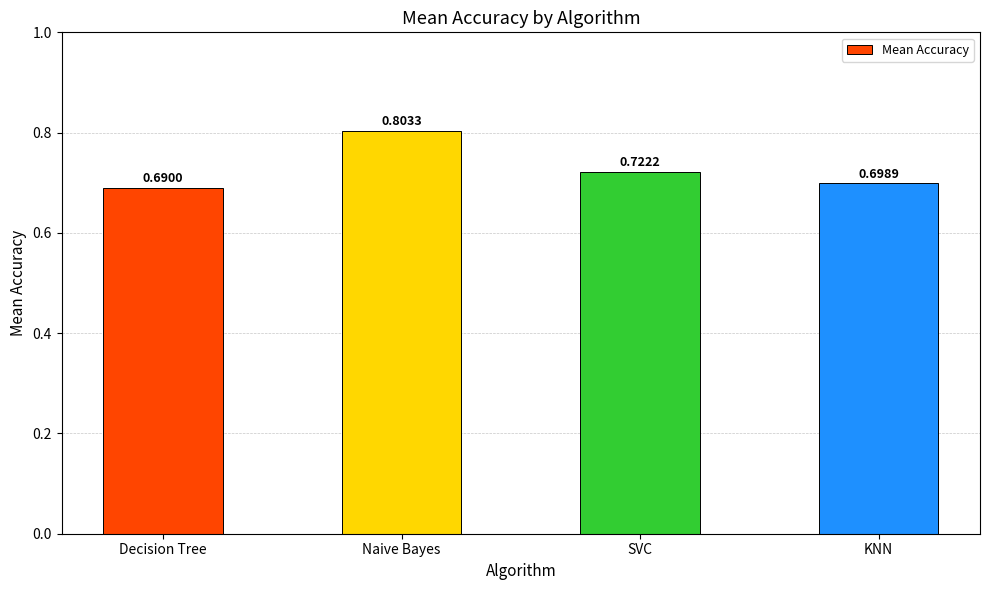

The value at SVC is 0.2. True or false?

False